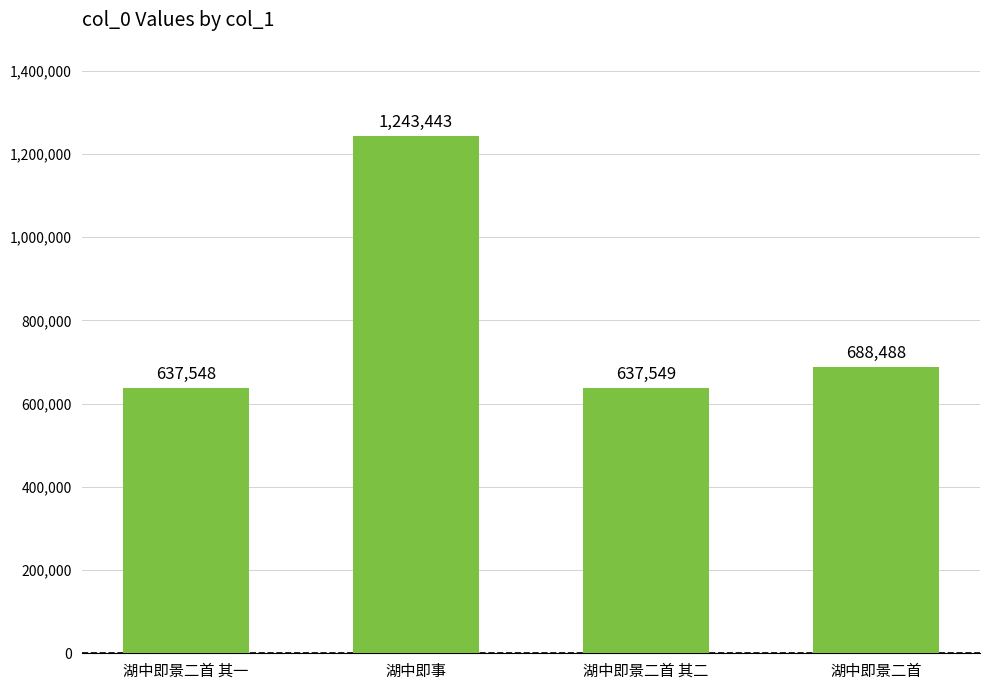

List the labels in order of value, largest first.

湖中即事, 湖中即景二首, 湖中即景二首 其二, 湖中即景二首 其一